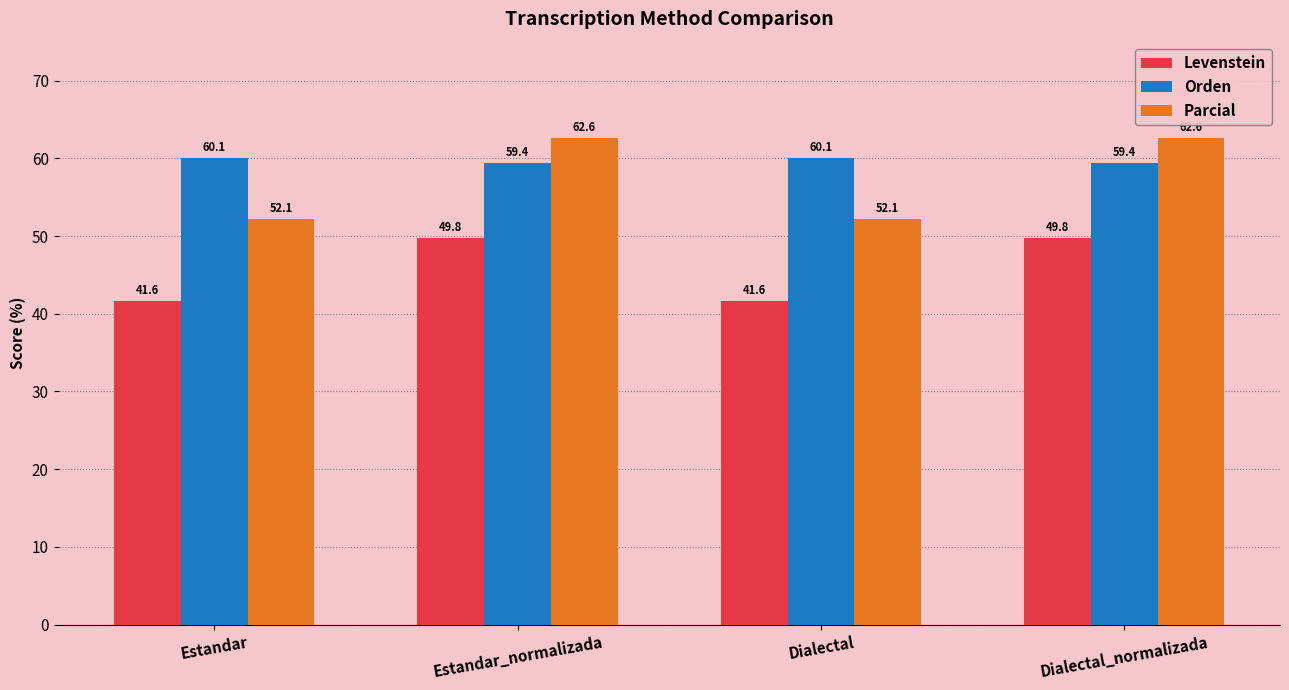

Reading left to right, what are all the values shown in this chart?

Levenstein: 41.6	49.8	41.6	49.8
Orden: 60.1	59.4	60.1	59.4
Parcial: 52.1	62.6	52.1	62.6